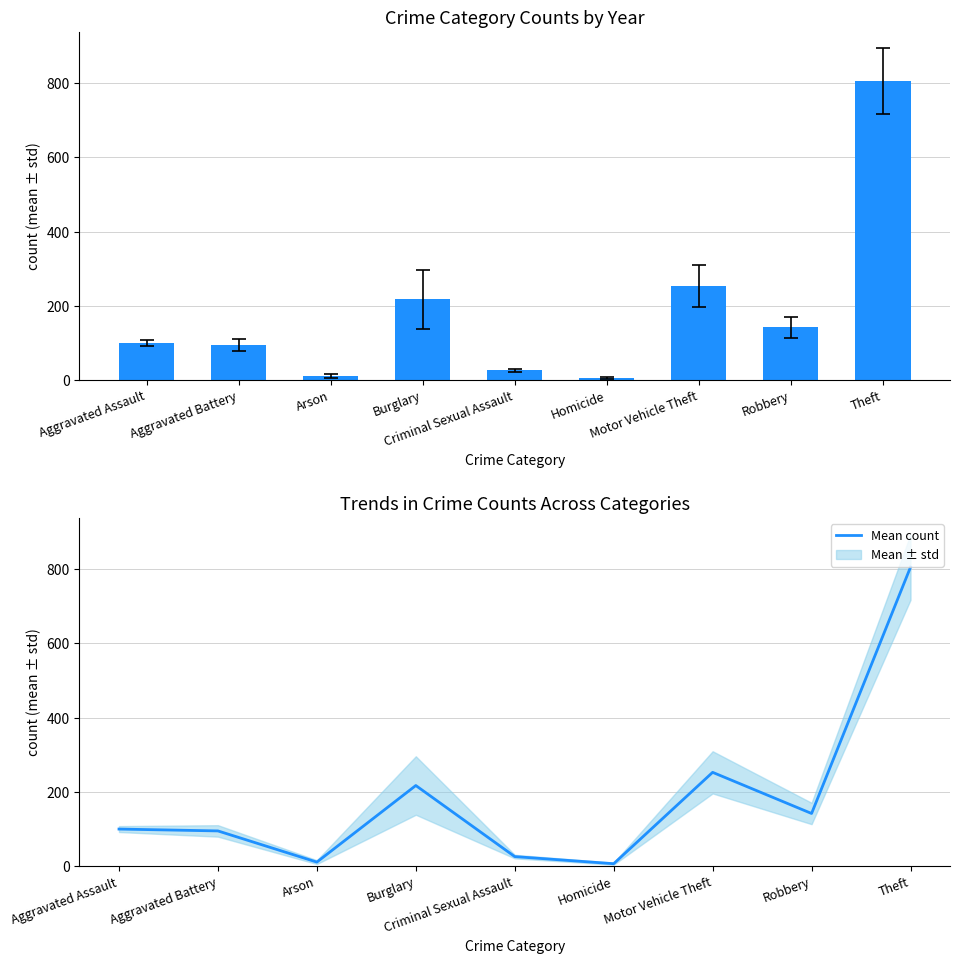

Rank the categories by value from lowest to highest.

Homicide, Arson, Criminal Sexual Assault, Aggravated Battery, Aggravated Assault, Robbery, Burglary, Motor Vehicle Theft, Theft